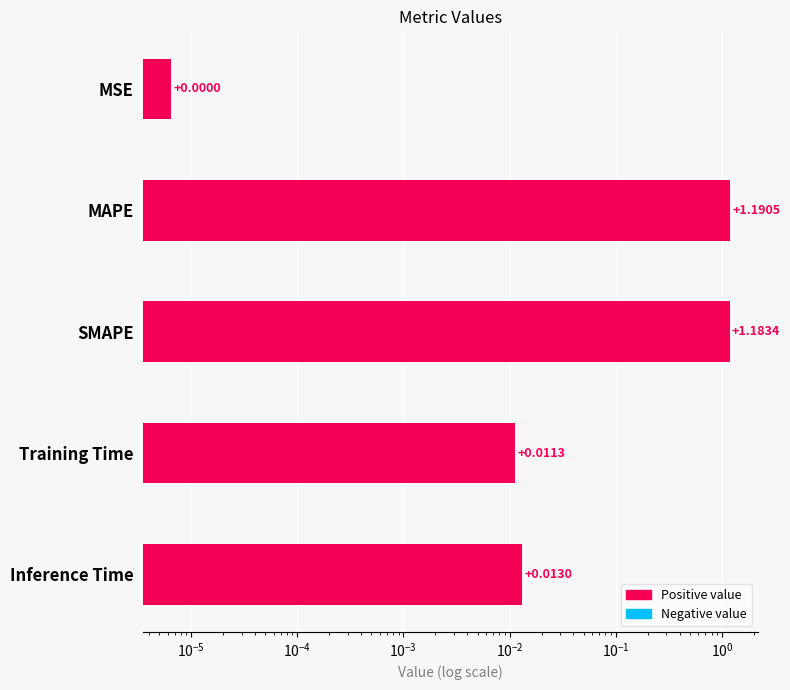

What is the sum of all values?

2.4